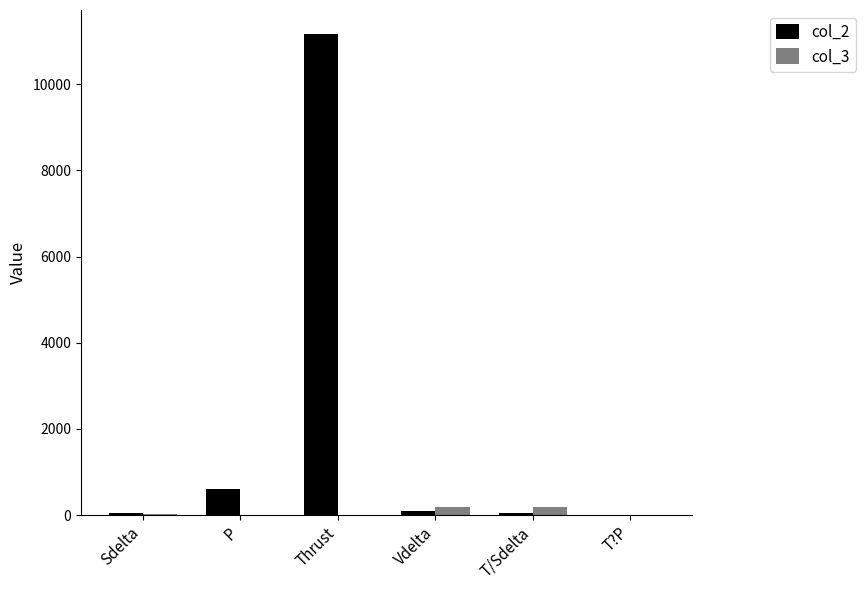

How many groups of bars are there?

6